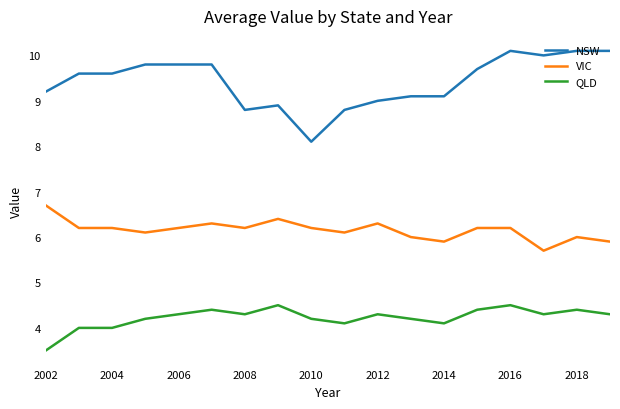

List the series in order of their overall mean, highest first.

NSW, VIC, QLD